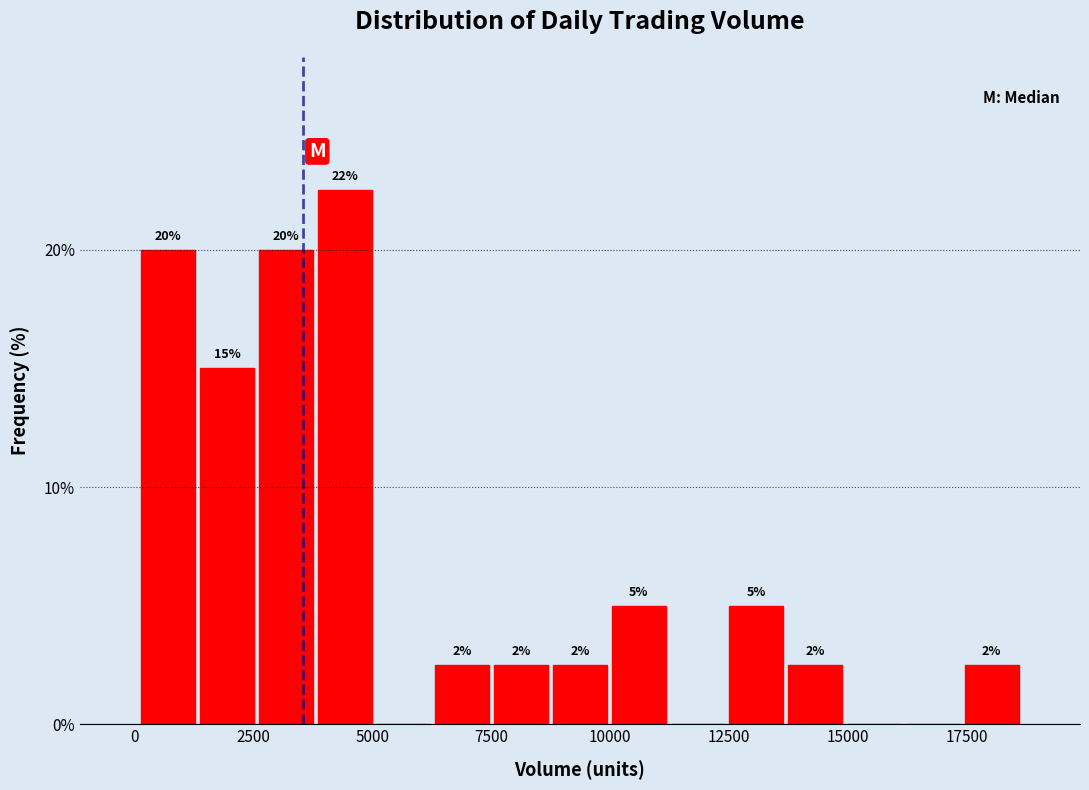

Read against the x-axis, roughly where is the centre of the tallest bar?

4500